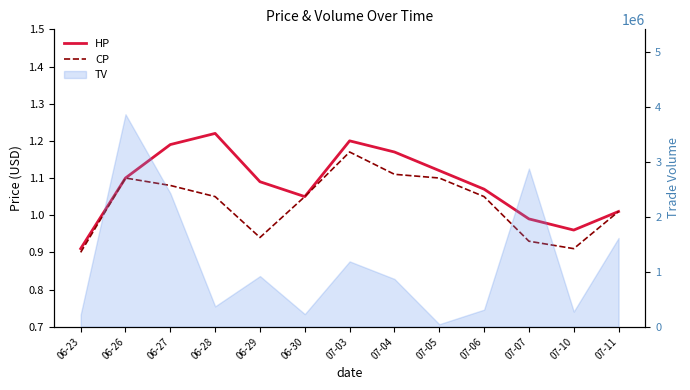

What is the difference between the second highest and minimum values in the CP series?

0.2